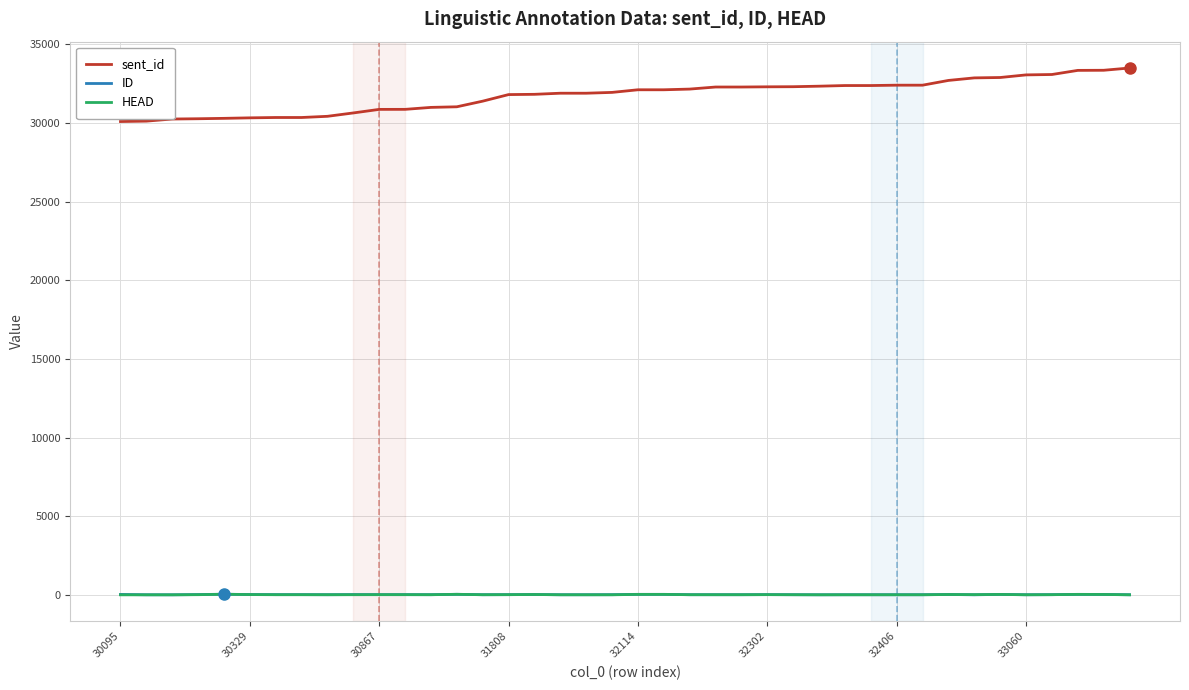

Which series has the widest spread of values?

sent_id